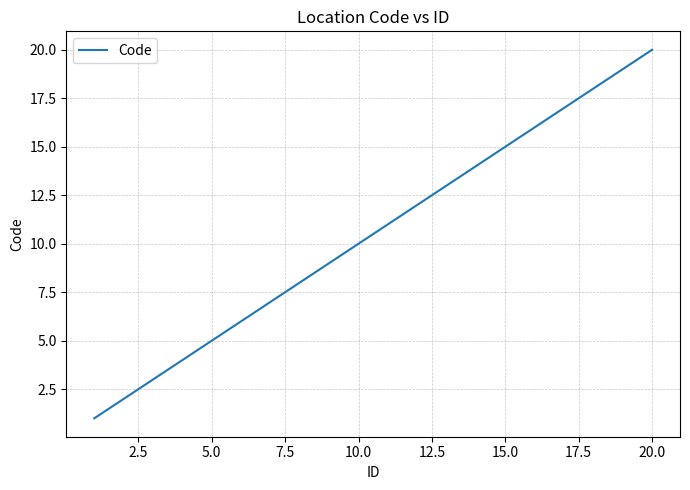

What is the greatest value displayed?

20